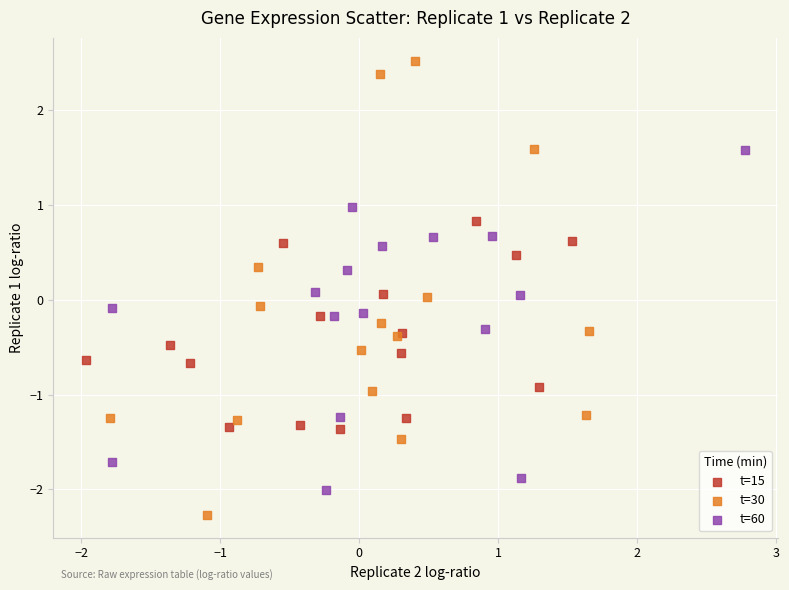

Which series reaches the maximum Y coordinate?

t=30